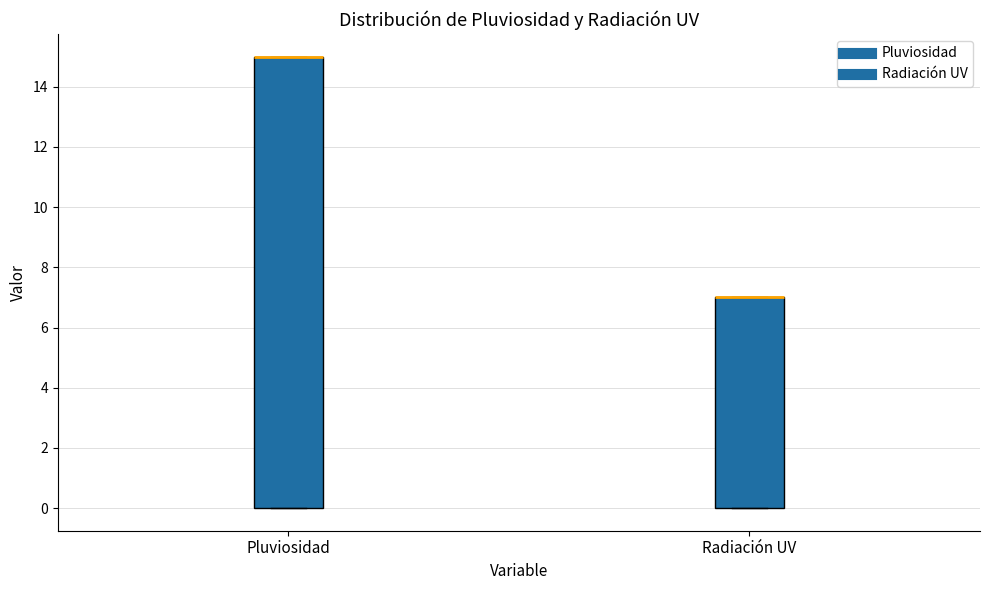

Reading left to right, transcribe this box plot: for each box, give where its median line is, the range the box spans, and where its two whiskers end, as read against the y-axis. The values are not printed on the chart, so give them approximately, as read against the axis.

Pluviosidad: median 15 (drawn on the box's upper edge), box 0 to 15, whiskers 0 to 15
Radiación UV: median 7 (drawn on the box's upper edge), box 0 to 7, whiskers 0 to 7